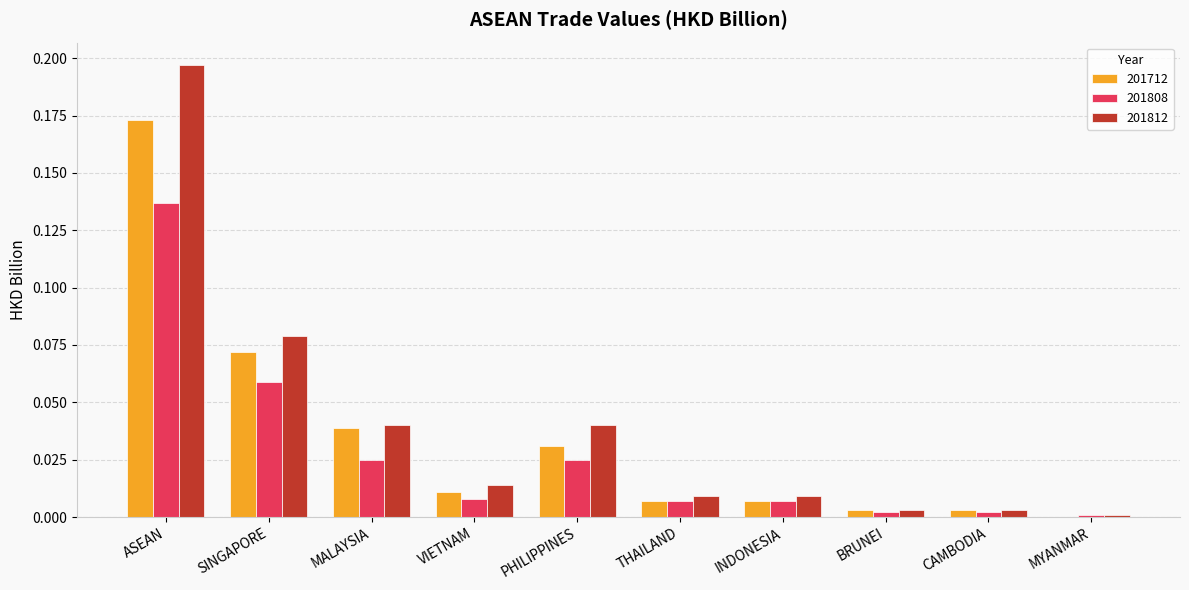

Where is 201812 nearest to the value 0?

MYANMAR